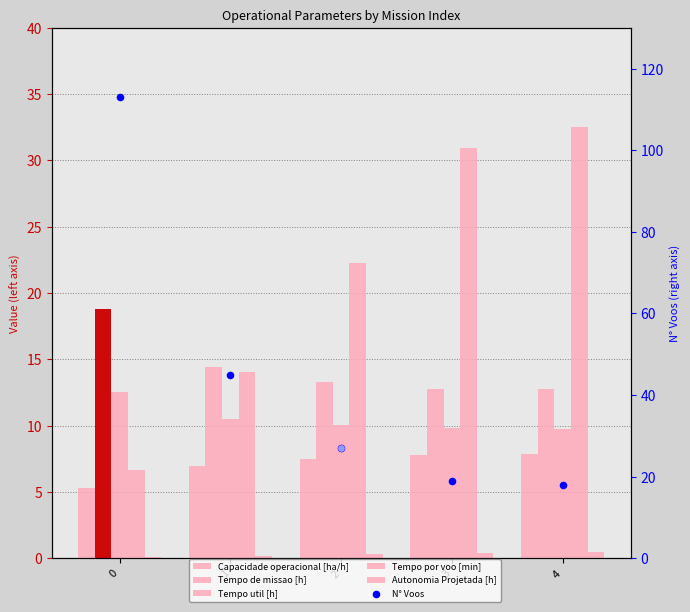

Is the value of Autonomia Projetada [h] at 0 greater than the value of Tempo por voo [min] at 0?

No